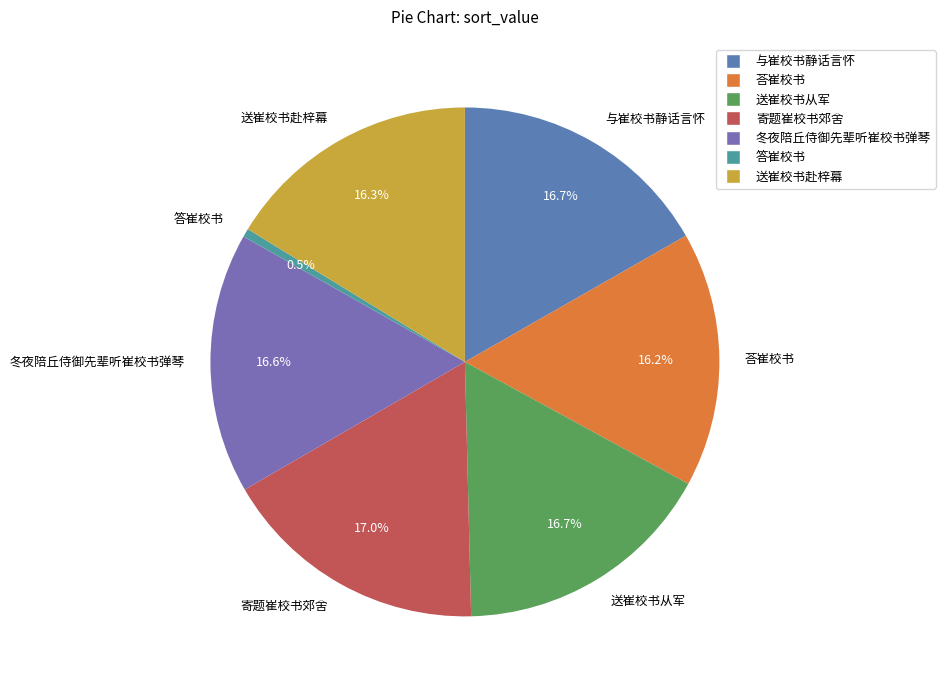

Is there any slice that represents more than half of the pie?

No